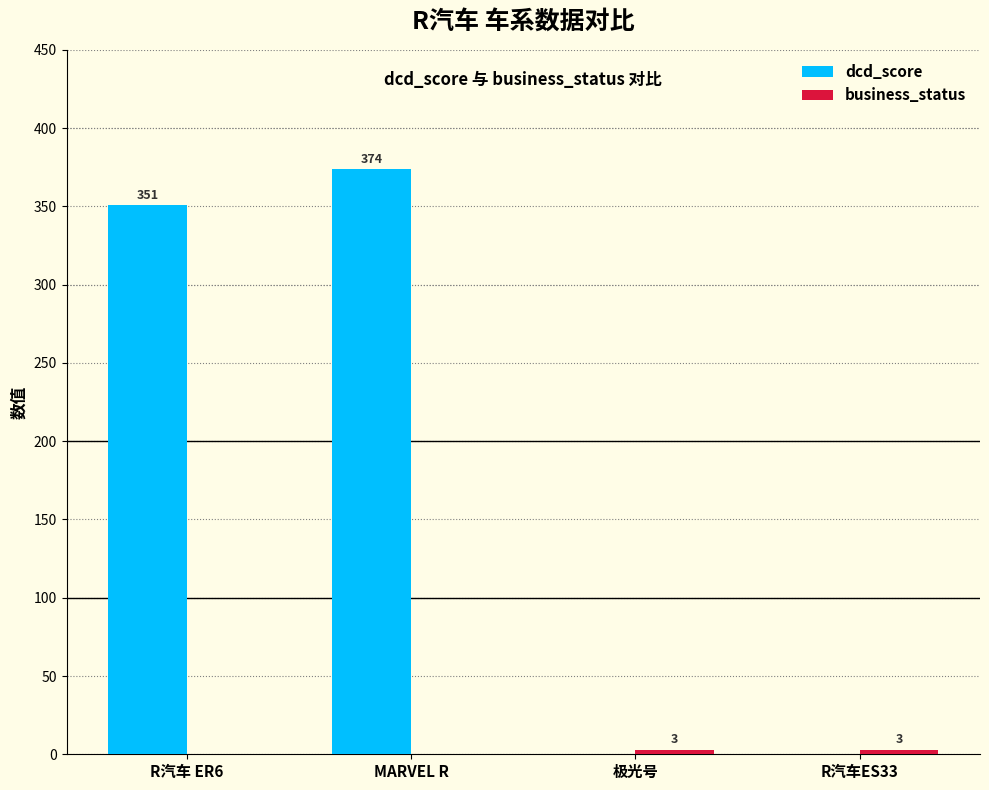

Which series has the largest total across all categories?

dcd_score